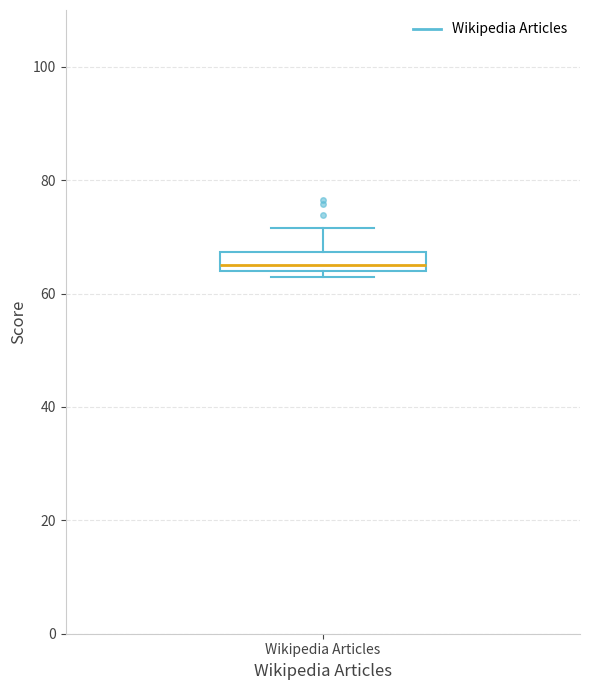

Transcribe this box plot: give where the median line is, the range the box spans, and where the two whiskers end, as read against the y-axis. The values are not printed on the chart, so give them approximately, as read against the axis.

median 64 (just above the box's lower edge), box 64 to 68, whiskers 62 to 72